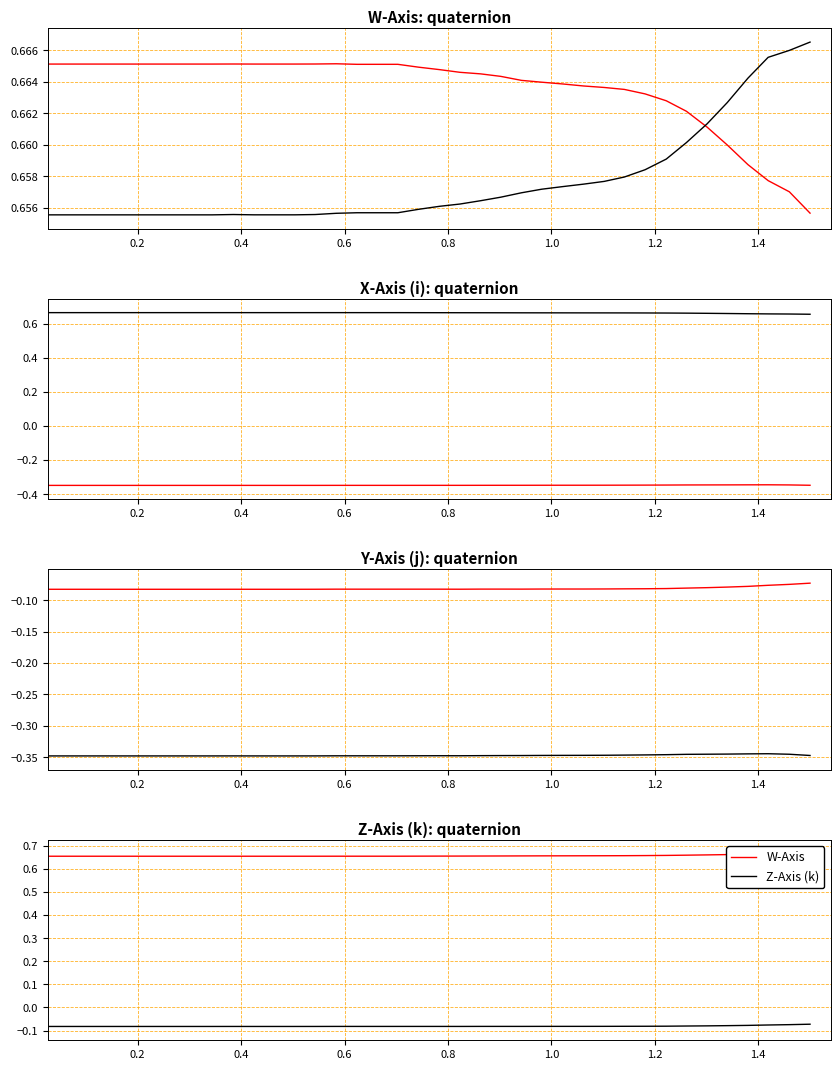

True or false: W-Axis and Y-Axis (j) intersect in this chart.

False